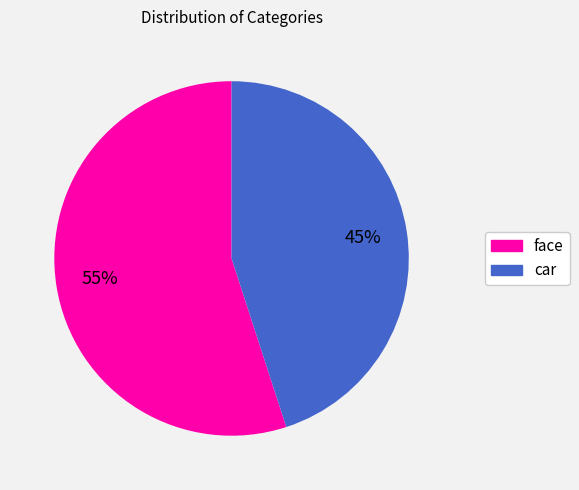

Do car and face together represent more than half of the pie?

Yes